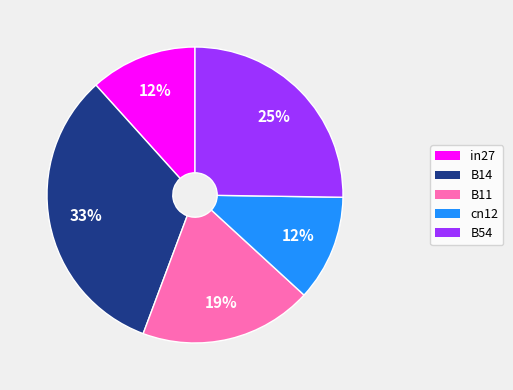

To the nearest percent, what is the difference between the largest and smallest slice percentages?

21%